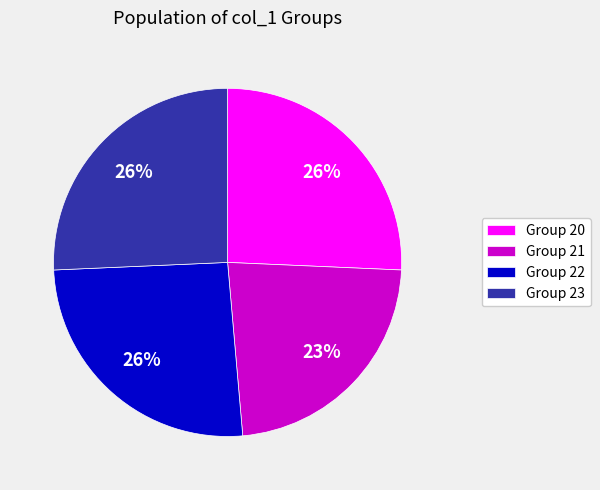

Does Group 22 represent more than half of the total?

No